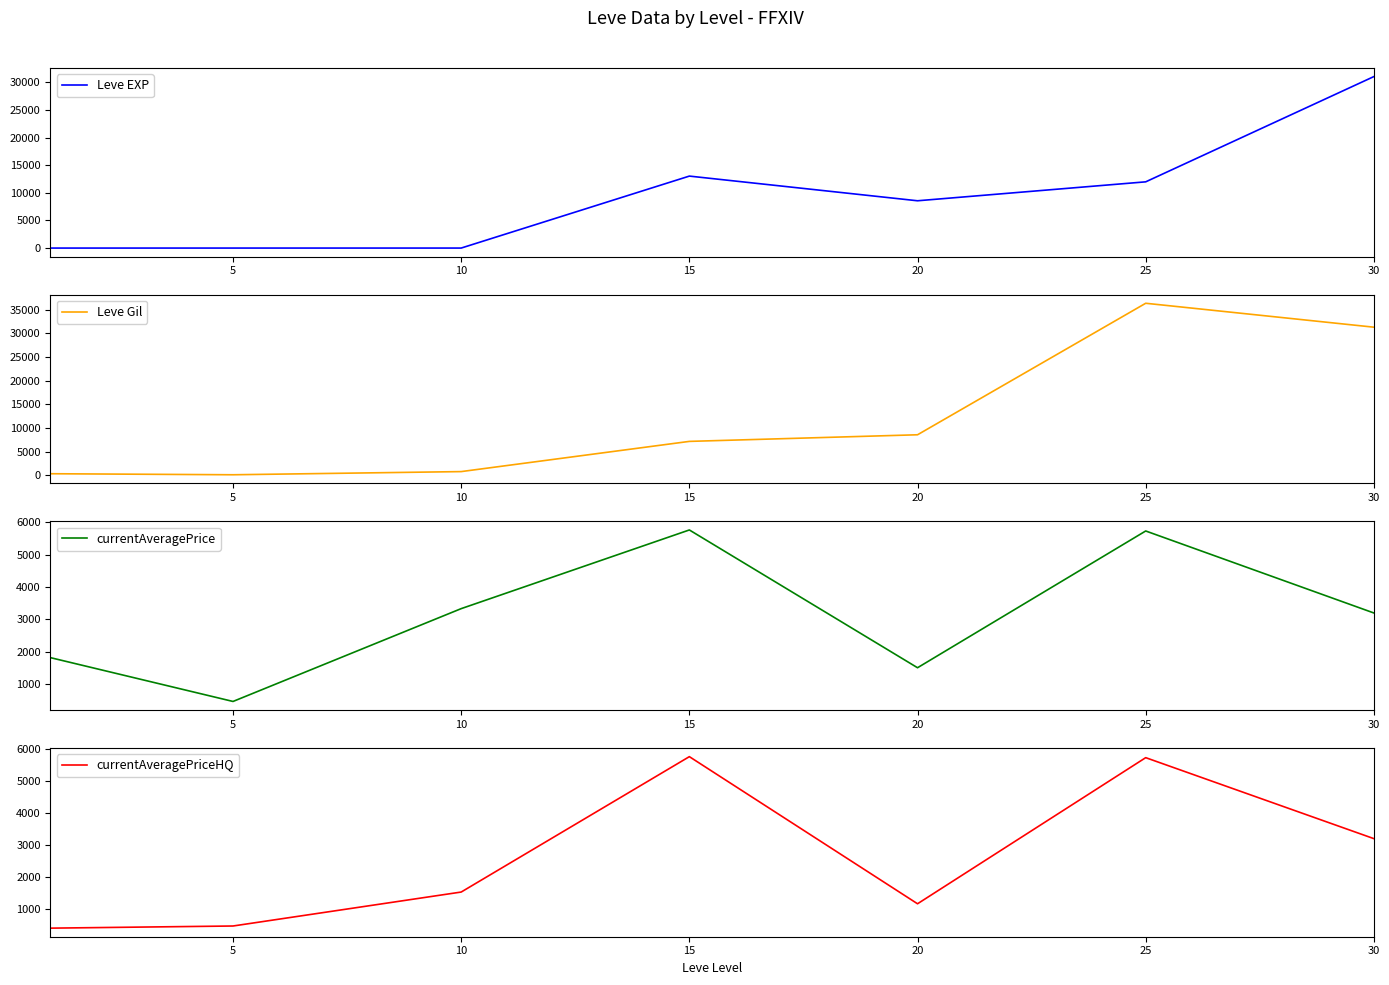

What is the minimum value shown in the chart?

1.0